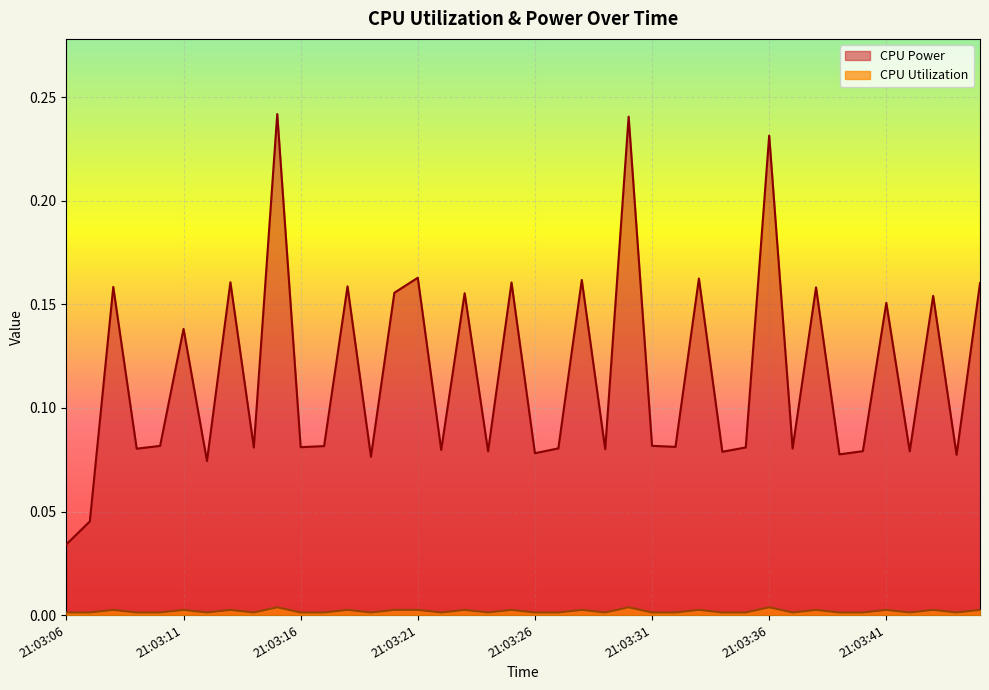

True or false: CPU Utilization line and CPU Power line intersect in this chart.

False